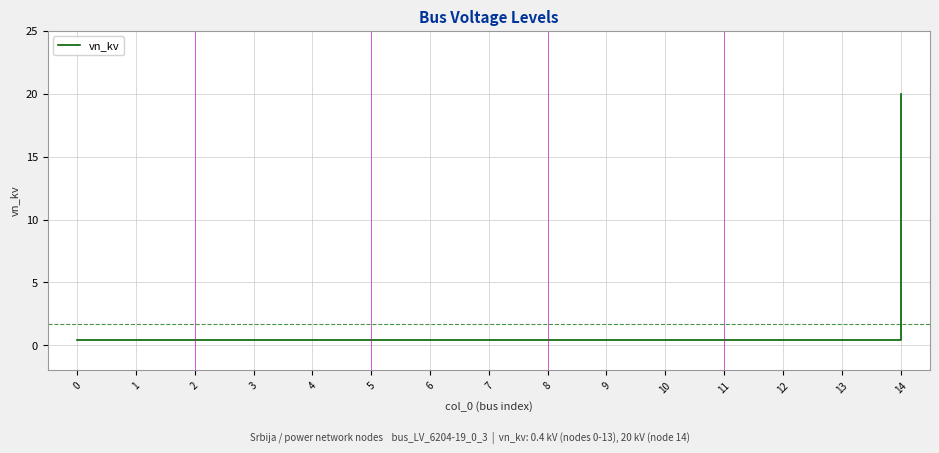

Reading left to right, what are all the values shown in this chart?

0.4	0.4	0.4	0.4	0.4	0.4	0.4	0.4	0.4	0.4	0.4	0.4	0.4	0.4	20.0